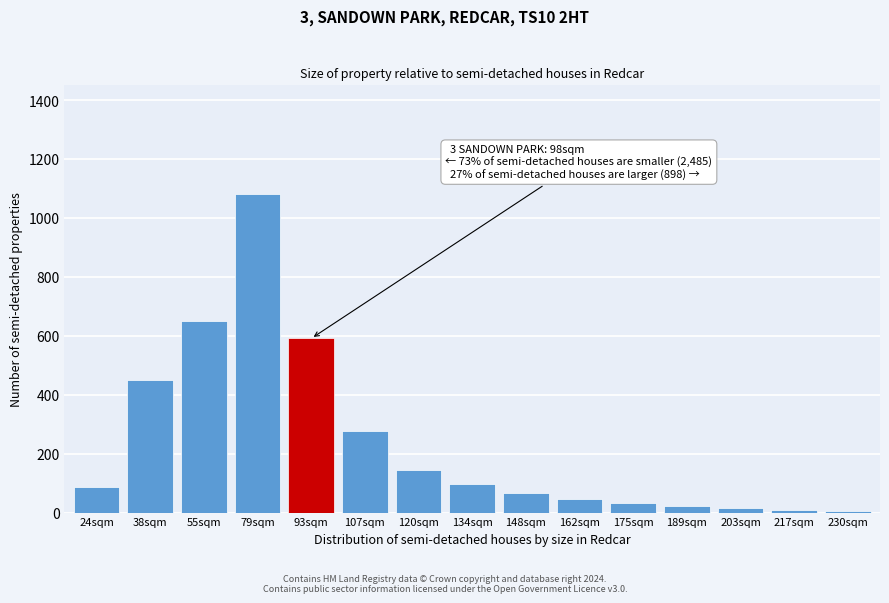

What is the change in value from 107sqm to 120sqm?

-135